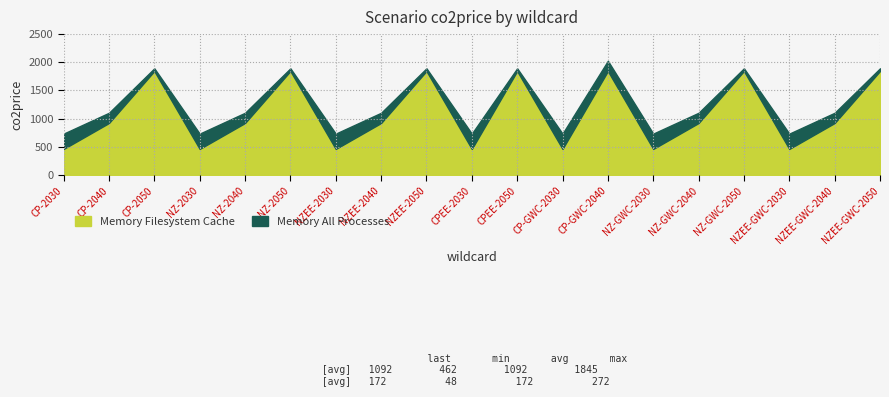

Between CPEE-2050 and NZEE-GWC-2040, which series saw the biggest shift?

Memory Filesystem Cache